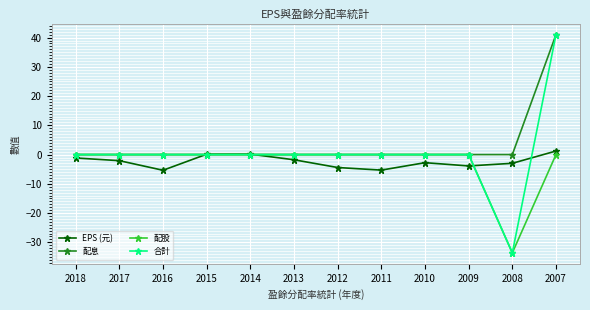

At which category is the sum across all series the highest?

2007